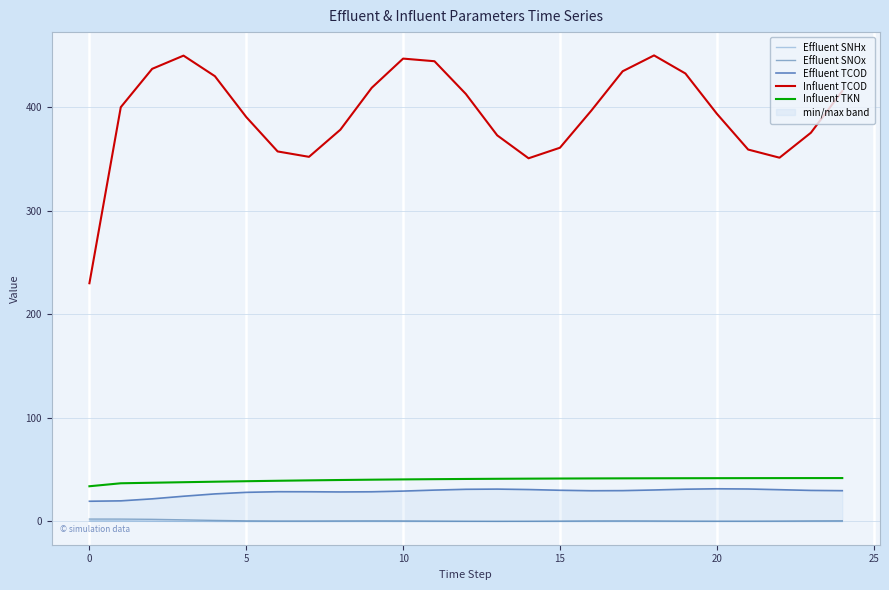

Rank the series at 18 from highest to lowest value.

Influent TCOD, Influent TKN, Effluent TCOD, Effluent SNOx, Effluent SNHx